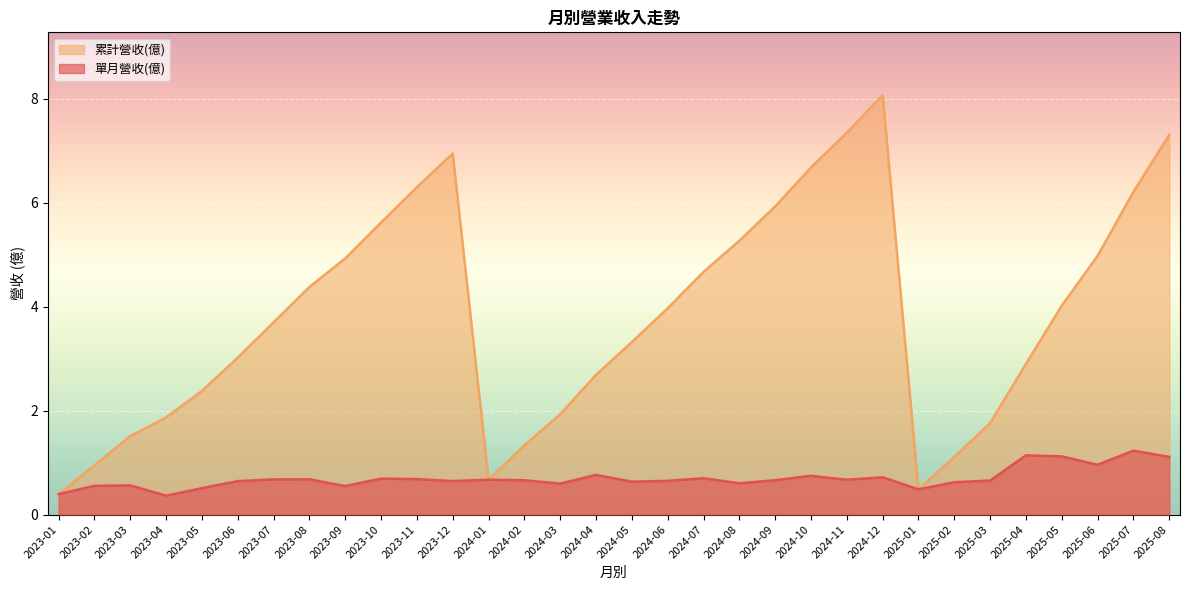

Between 2023-05 and 2024-08, which is larger?

2024-08